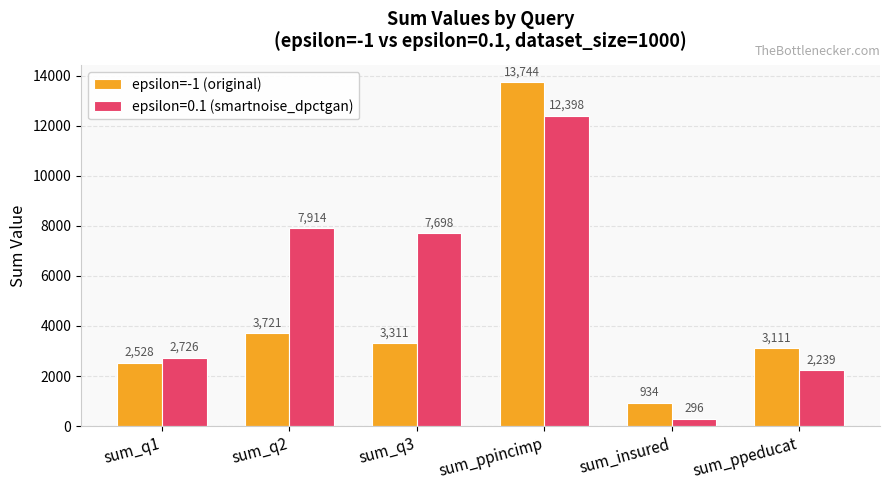

True or false: epsilon=0.1 (smartnoise_dpctgan) has a value of 10927 at sum_q3.

False